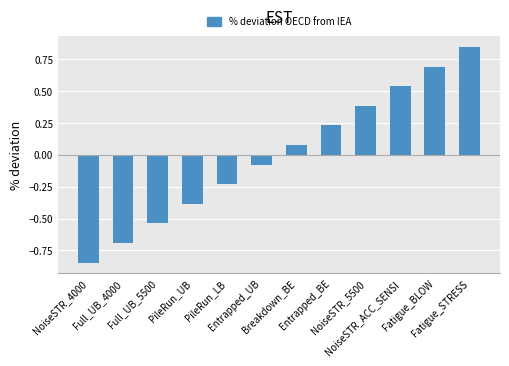

What is the difference between the maximum and second lowest values?

1.5